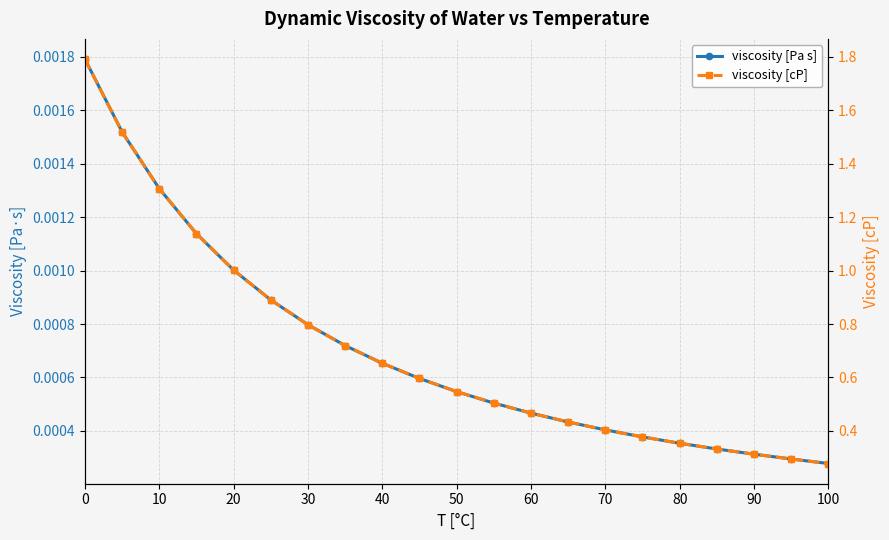

True or false: viscosity [cP] and viscosity [Pa s] cross at least once.

False